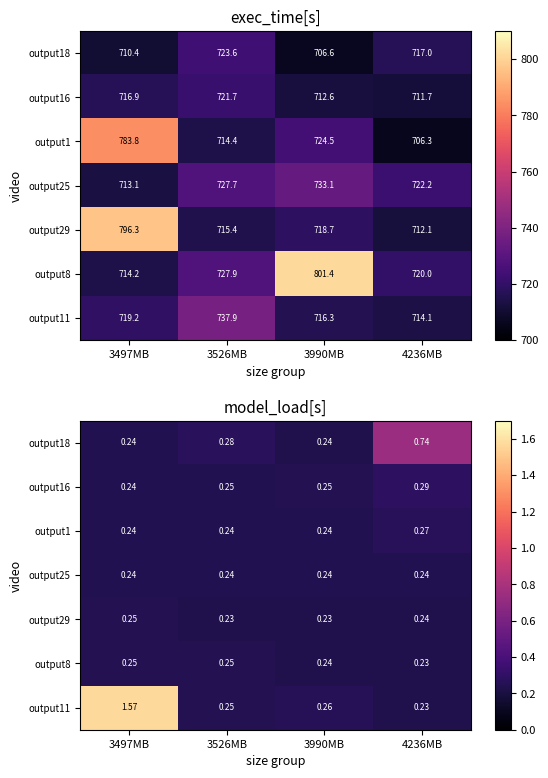

What is the approximate value of output29 at 3990MB?

0.2